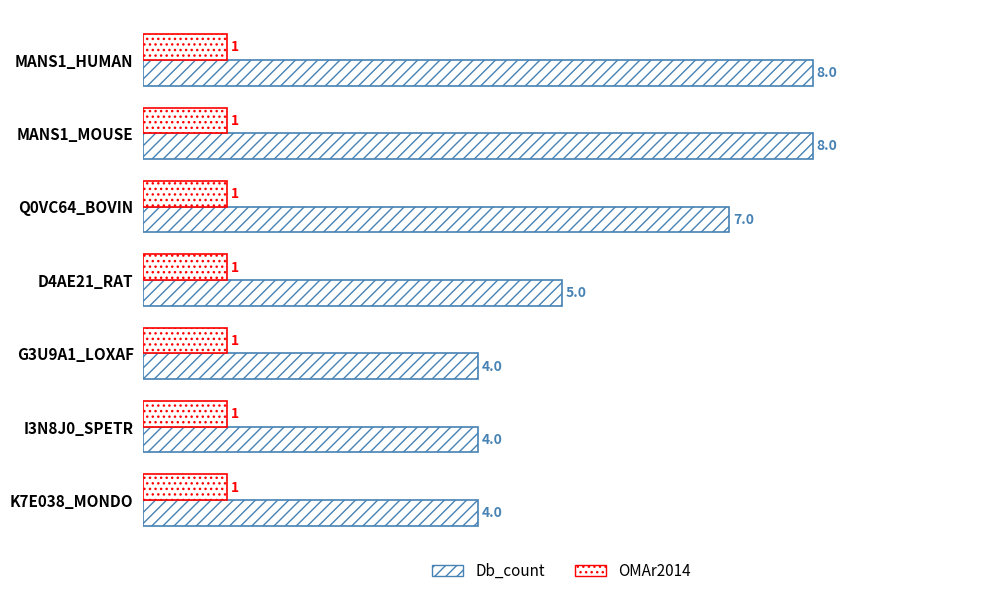

What is the sum of all Db_count values?

40.0